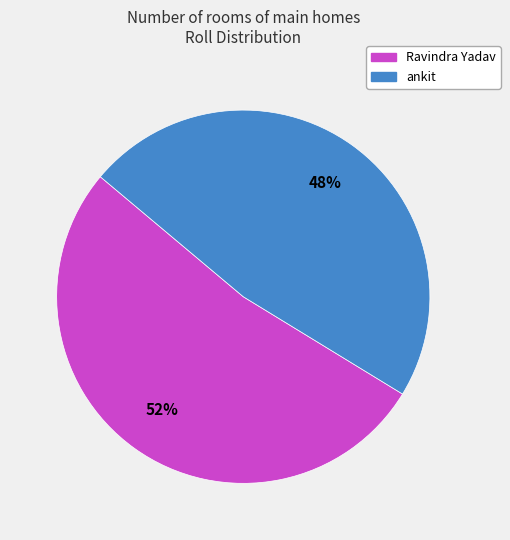

Is the sum of ankit and Ravindra Yadav greater than half?

Yes